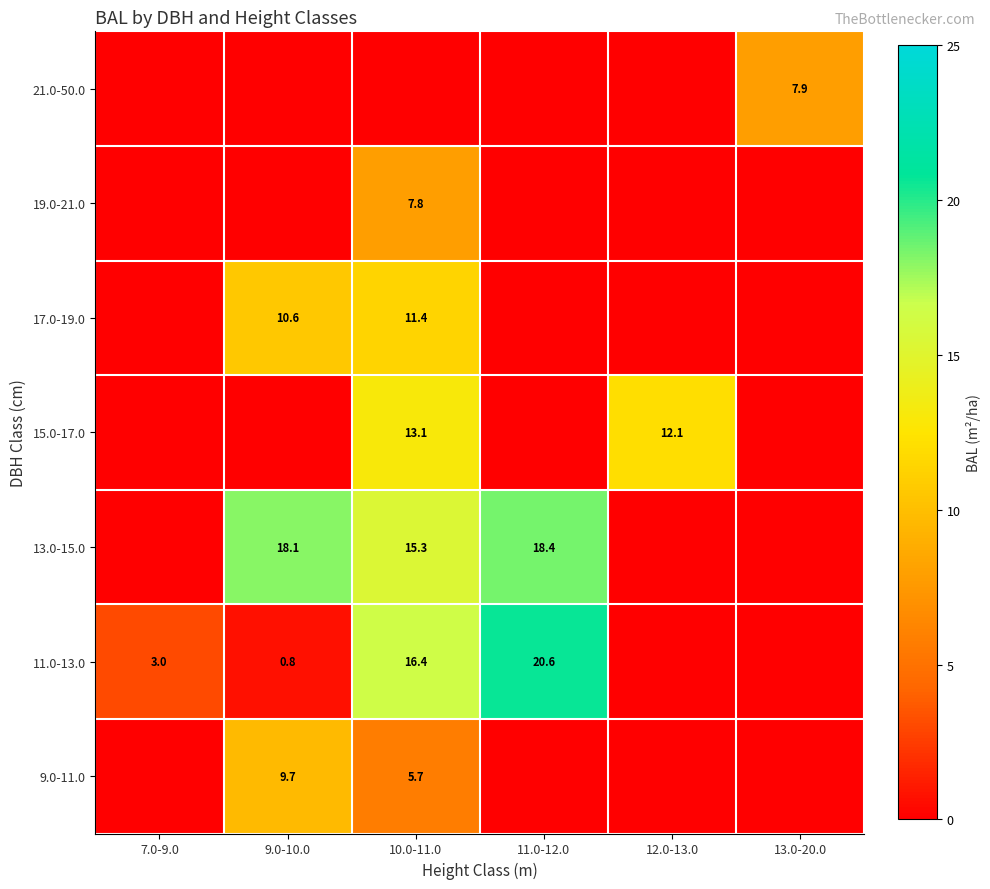

Is it true that 21.0-50.0 equals 1.9 at 13.0-20.0?

False